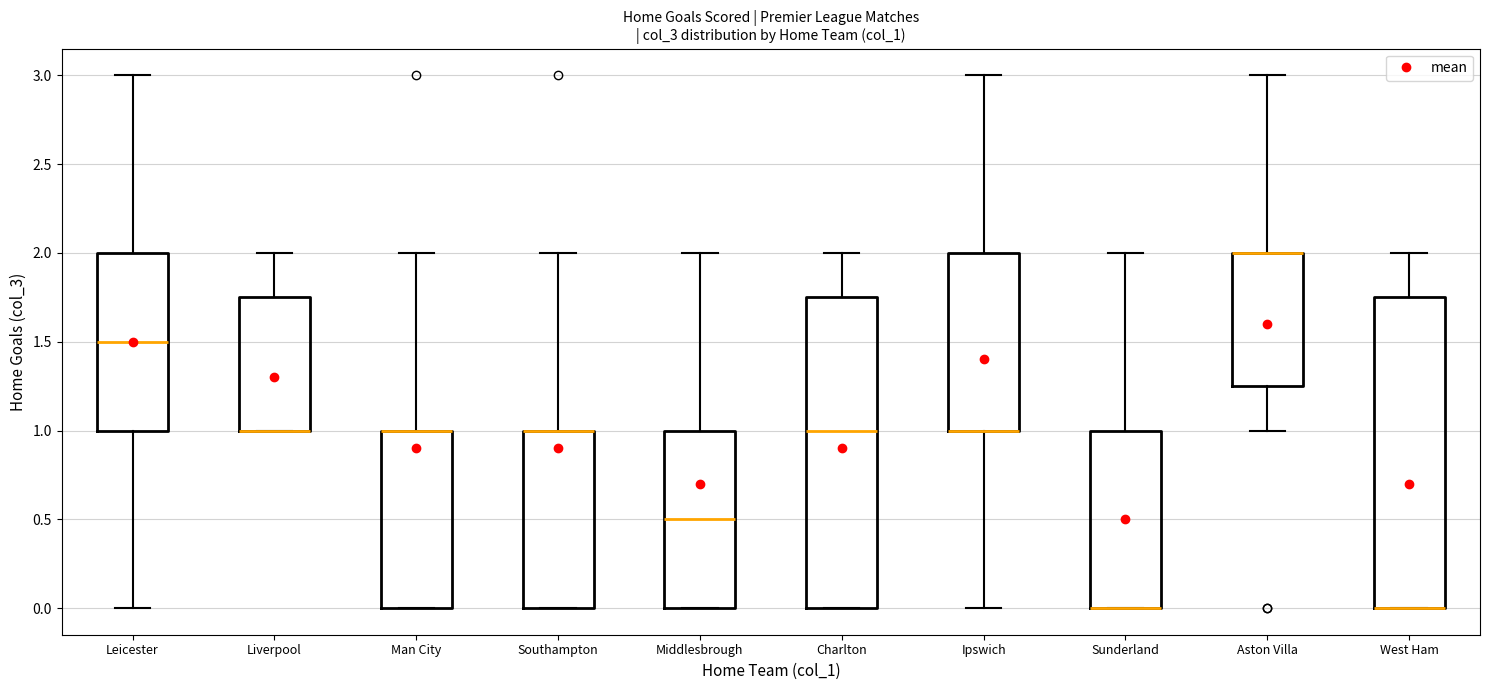

Reading left to right, transcribe this box plot: for each box, give where its median line is, the range the box spans, and where its two whiskers end, as read against the y-axis. The values are not printed on the chart, so give them approximately, as read against the axis.

Leicester: median 1.50, box 1.00 to 2.00, whiskers 0.00 to 3.00
Liverpool: median 1.00 (drawn on the box's lower edge), box 1.00 to 1.75, whiskers 1.00 to 2.00
Man City: median 1.00 (drawn on the box's upper edge), box 0.00 to 1.00, whiskers 0.00 to 2.00
Southampton: median 1.00 (drawn on the box's upper edge), box 0.00 to 1.00, whiskers 0.00 to 2.00
Middlesbrough: median 0.50, box 0.00 to 1.00, whiskers 0.00 to 2.00
Charlton: median 1.00, box 0.00 to 1.75, whiskers 0.00 to 2.00
Ipswich: median 1.00 (drawn on the box's lower edge), box 1.00 to 2.00, whiskers 0.00 to 3.00
Sunderland: median 0.00 (drawn on the box's lower edge), box 0.00 to 1.00, whiskers 0.00 to 2.00
Aston Villa: median 2.00 (drawn on the box's upper edge), box 1.25 to 2.00, whiskers 1.00 to 3.00
West Ham: median 0.00 (drawn on the box's lower edge), box 0.00 to 1.75, whiskers 0.00 to 2.00